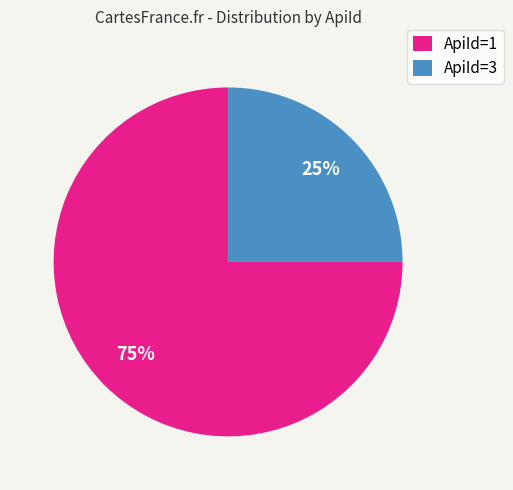

Is there any slice that represents more than half of the pie?

Yes